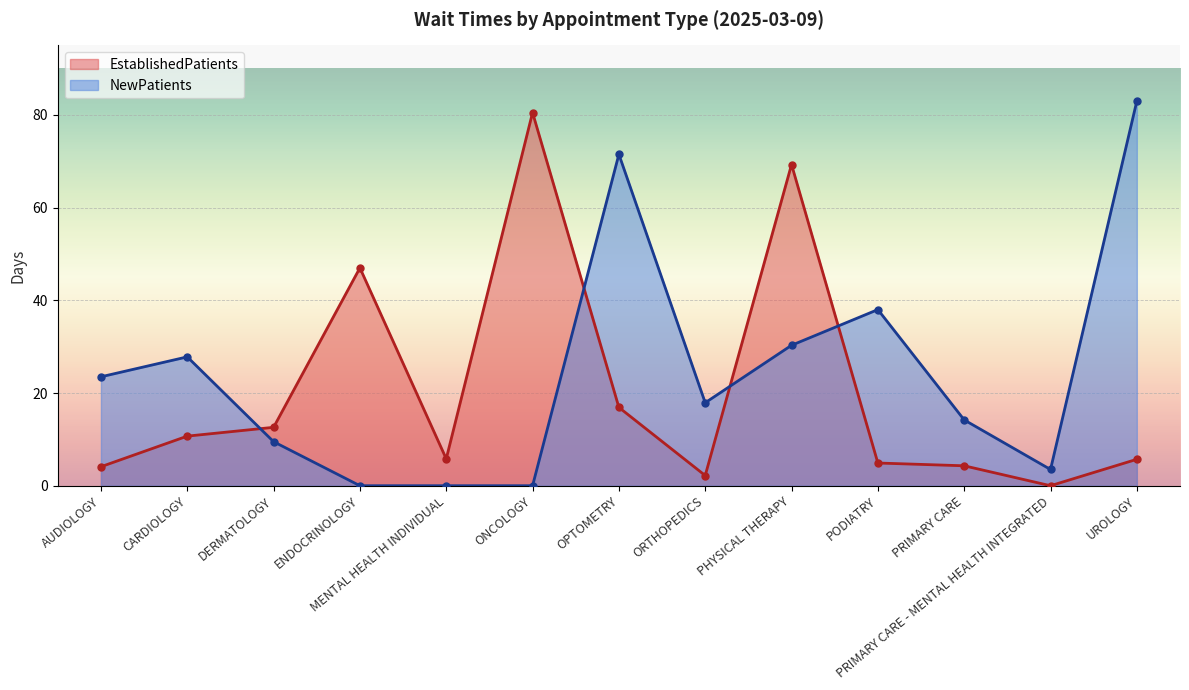

Reading left to right, transcribe all the data shown in this chart.

EstablishedPatients: AUDIOLOGY=4.1	CARDIOLOGY=10.7	DERMATOLOGY=12.6	ENDOCRINOLOGY=47.0	MENTAL HEALTH INDIVIDUAL=5.8	ONCOLOGY=80.5	OPTOMETRY=16.9	ORTHOPEDICS=2.2	PHYSICAL THERAPY=69.3	PODIATRY=4.9	PRIMARY CARE=4.3	PRIMARY CARE - MENTAL HEALTH INTEGRATED=0.0	UROLOGY=5.7
NewPatients: AUDIOLOGY=23.5	CARDIOLOGY=27.8	DERMATOLOGY=9.5	ENDOCRINOLOGY=0.0	MENTAL HEALTH INDIVIDUAL=0.0	ONCOLOGY=0.0	OPTOMETRY=71.5	ORTHOPEDICS=17.9	PHYSICAL THERAPY=30.3	PODIATRY=38.0	PRIMARY CARE=14.2	PRIMARY CARE - MENTAL HEALTH INTEGRATED=3.5	UROLOGY=83.0